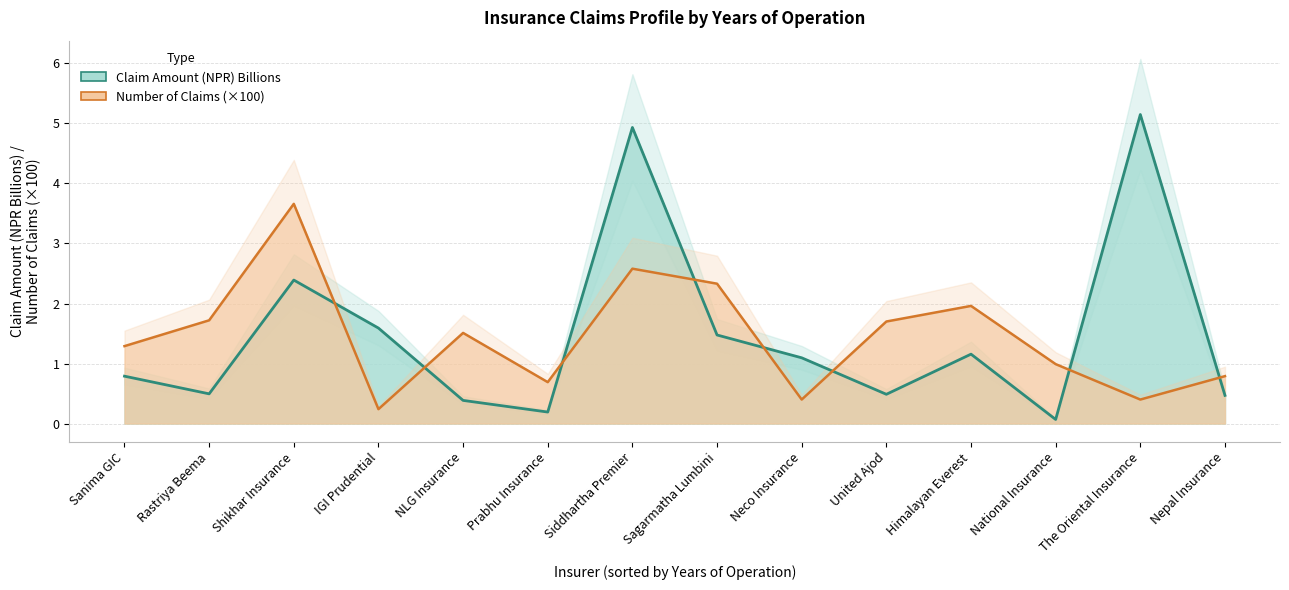

Read the Claim Amount (NPR) Billions value at National Insurance.

0.1